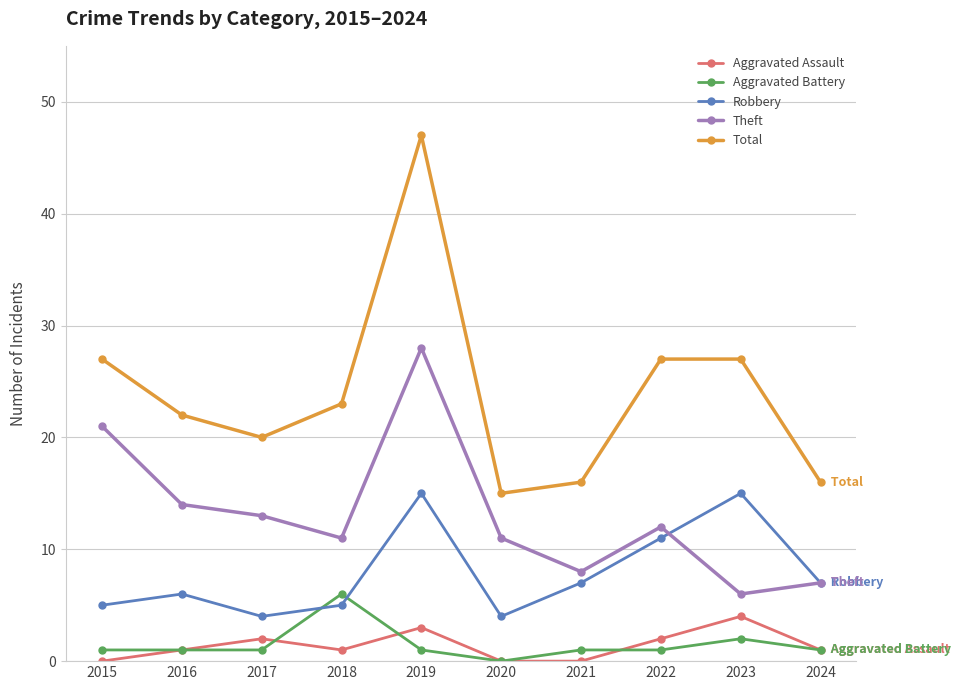

What is the sum of all Aggravated Battery values?

15